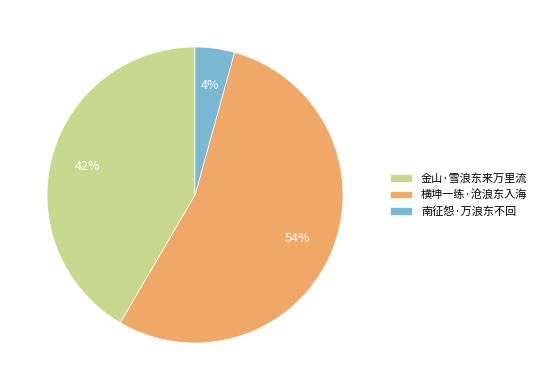

Do 南征怨·万浪东不回 and 金山·雪浪东来万里流 together represent more than half of the pie?

No